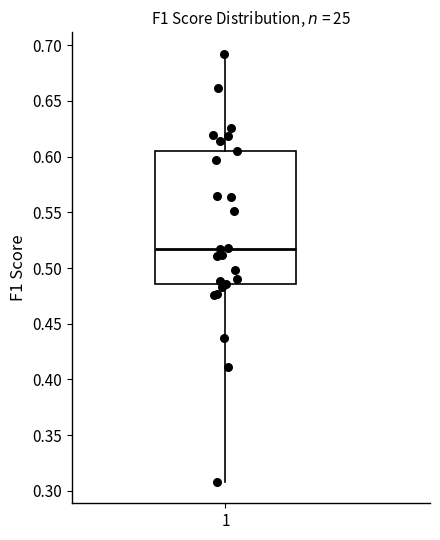

Where does the median line of the box at x = 1 sit on the y-axis? The values are not printed on the chart, so give them approximately, as read against the axis.

0.515